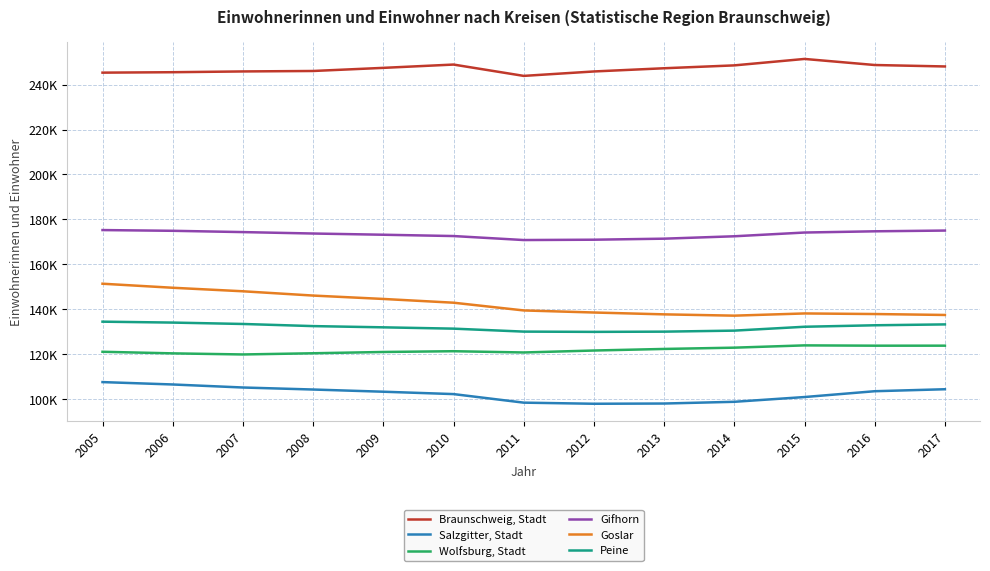

Is the value of Salzgitter, Stadt at 2015 greater than the value of Braunschweig, Stadt at 2016?

No